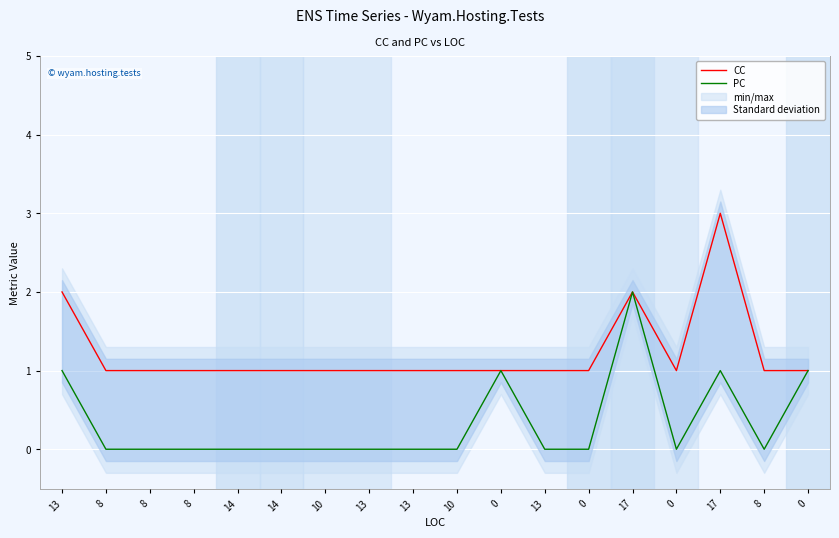

Count the number of categories in the chart.

18